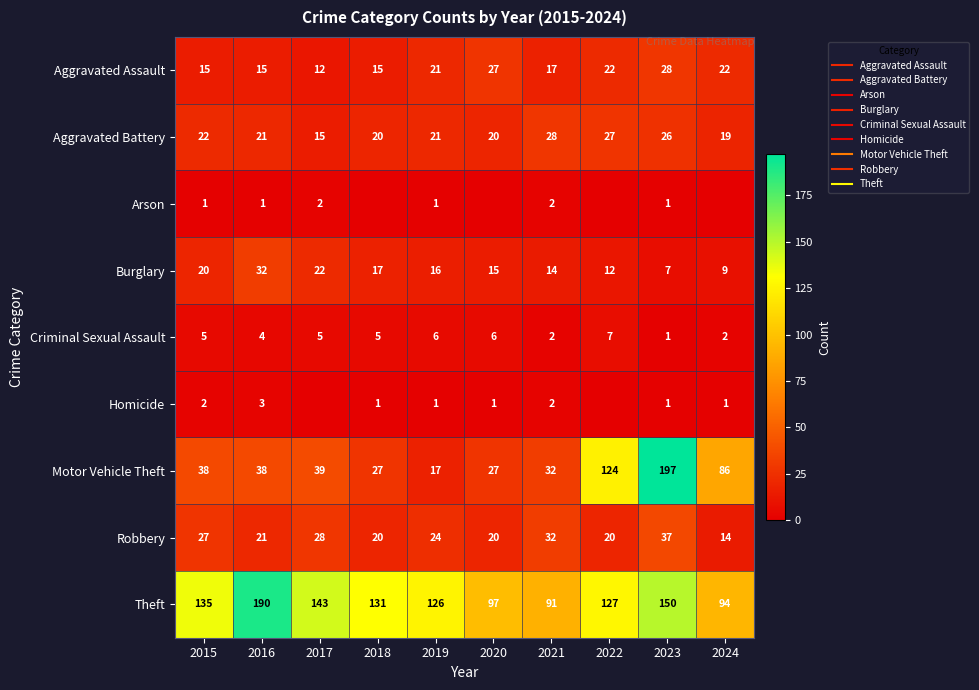

The Theft series shows 150 at 2023. True or false?

True